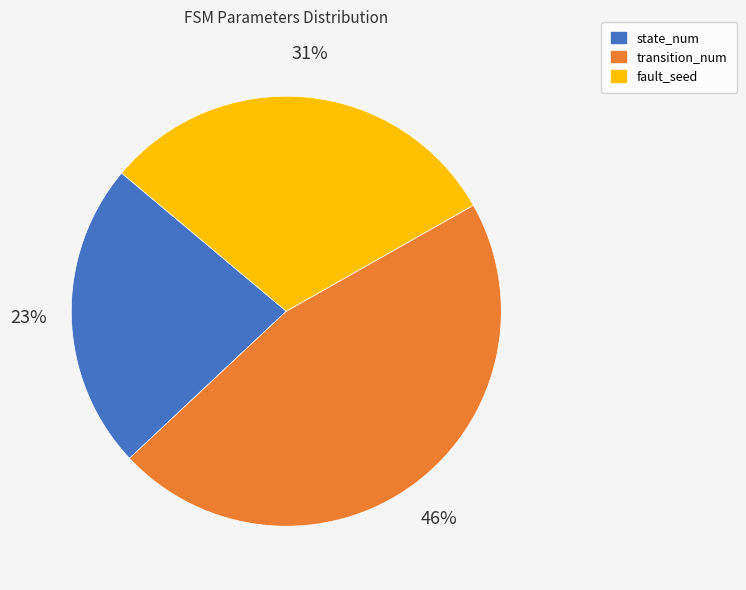

Do fault_seed and transition_num together represent more than half of the pie?

Yes